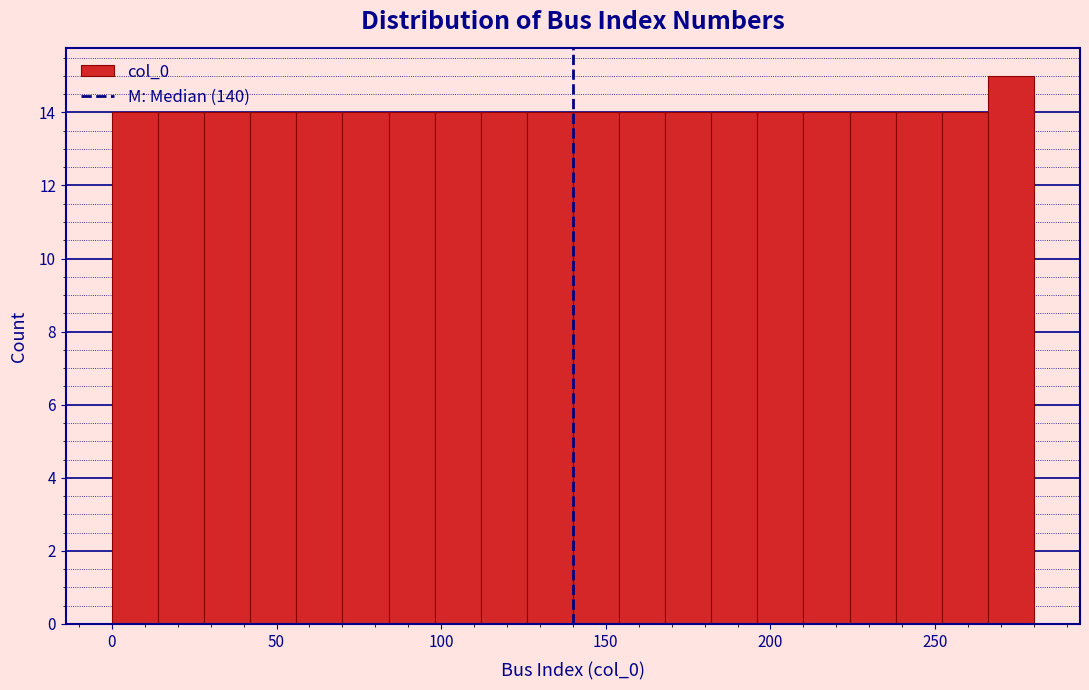

Around what value on the x-axis is the tallest bar? Give the approximate position of its centre, as read against the axis.

275